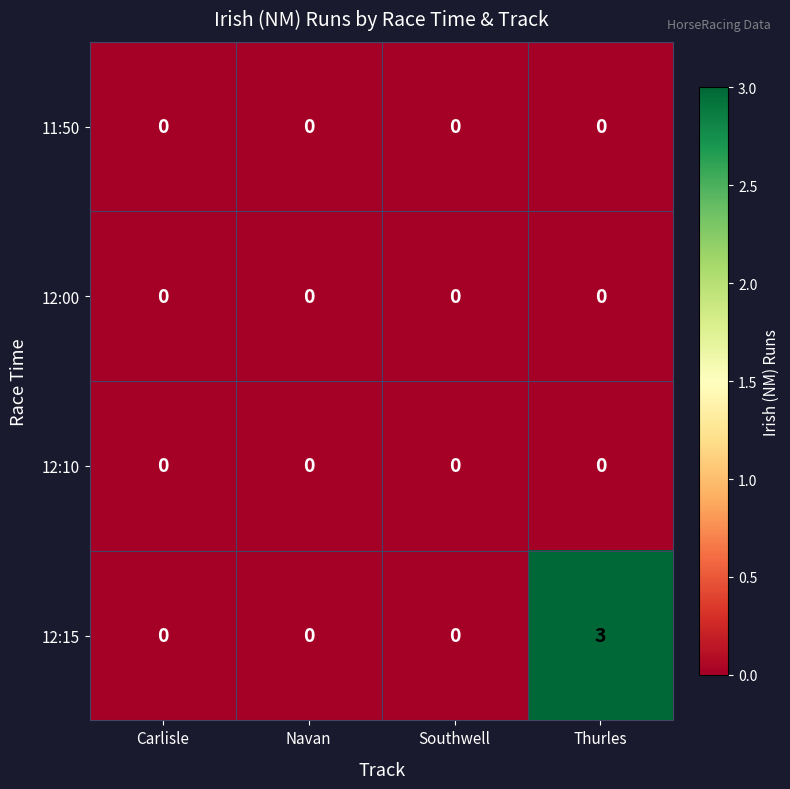

Reading left to right, what are all the values shown in this chart?

11:50: 0	0	0	0
12:00: 0	0	0	0
12:10: 0	0	0	0
12:15: 0	0	0	3